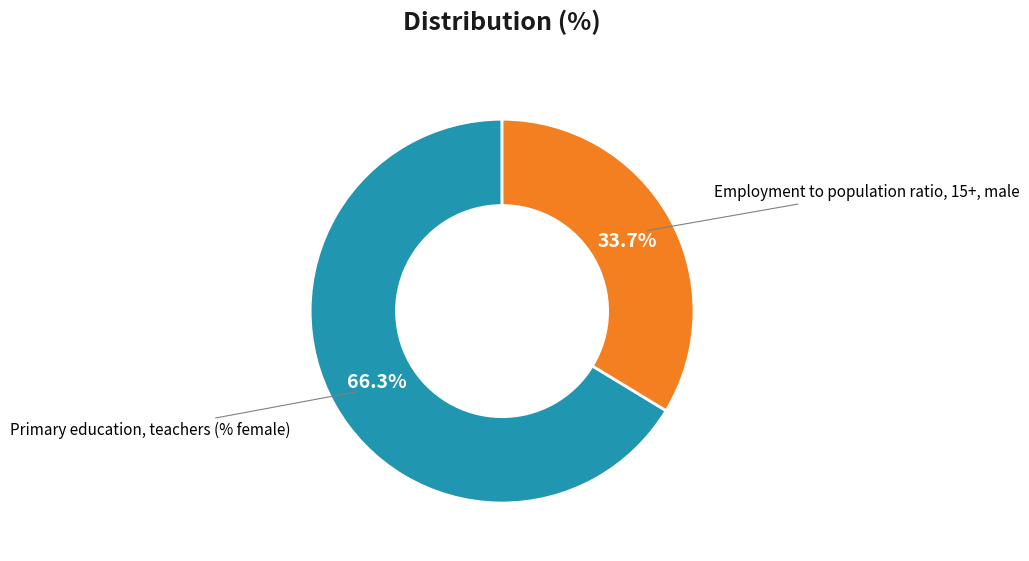

Between Employment to population ratio, 15+, male and Primary education, teachers (% female), which is larger?

Primary education, teachers (% female)